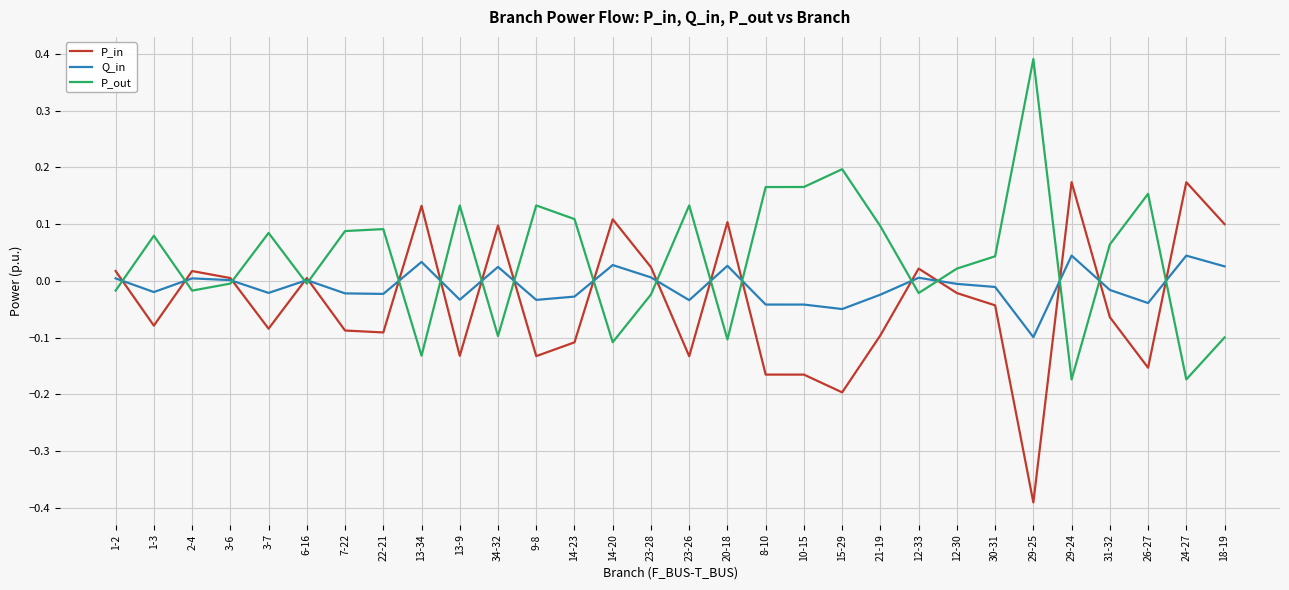

Rank the series at 12-30 from lowest to highest value.

P_in, Q_in, P_out